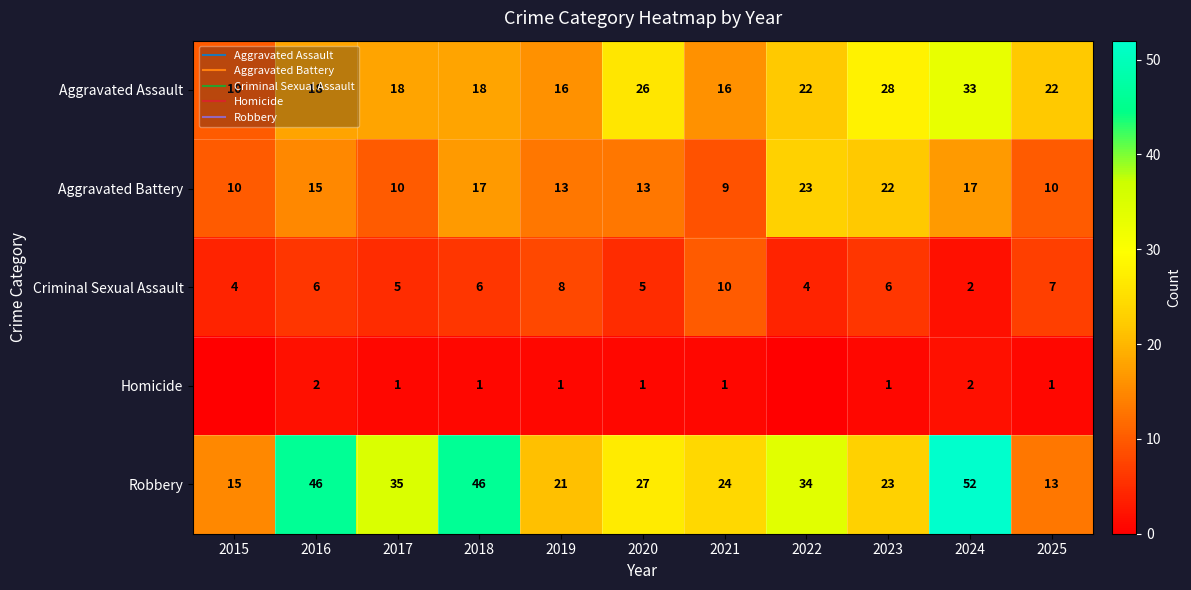

At which label does Aggravated Assault reach its minimum?

2015